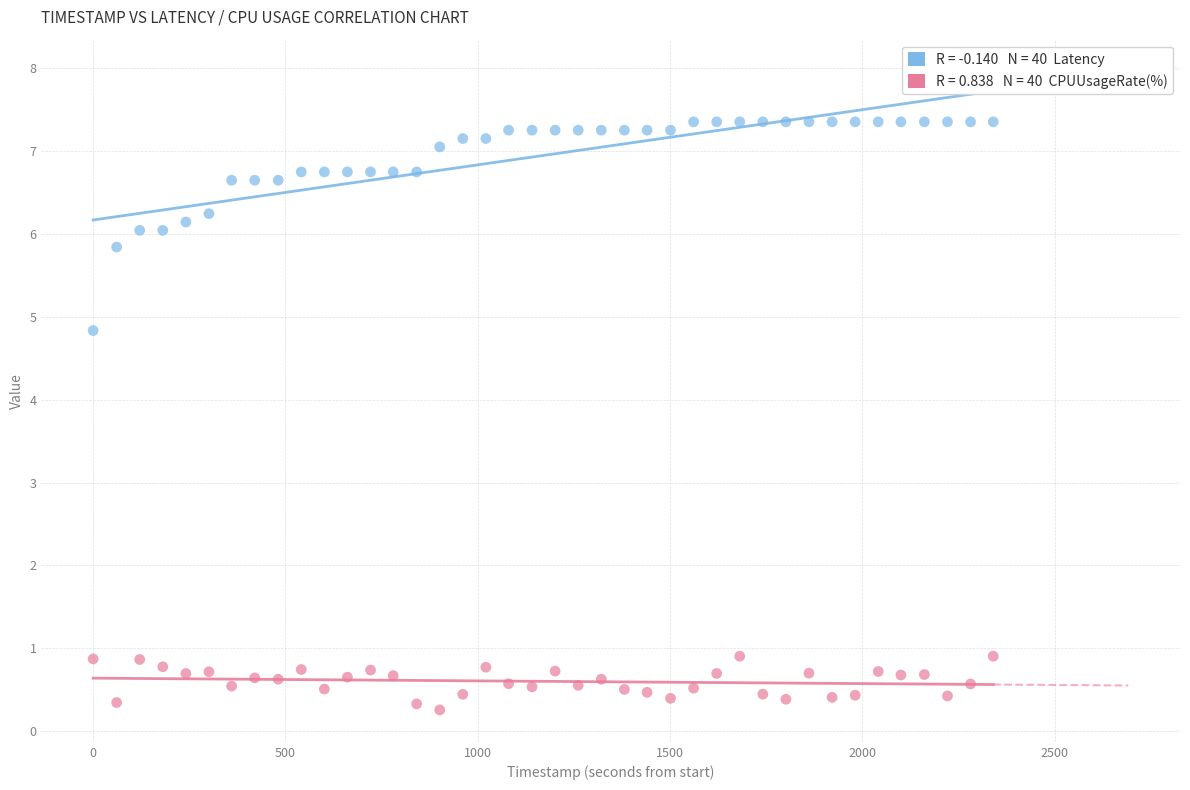

Across all data points, what is the range of Y values (max minus min)?

7.1